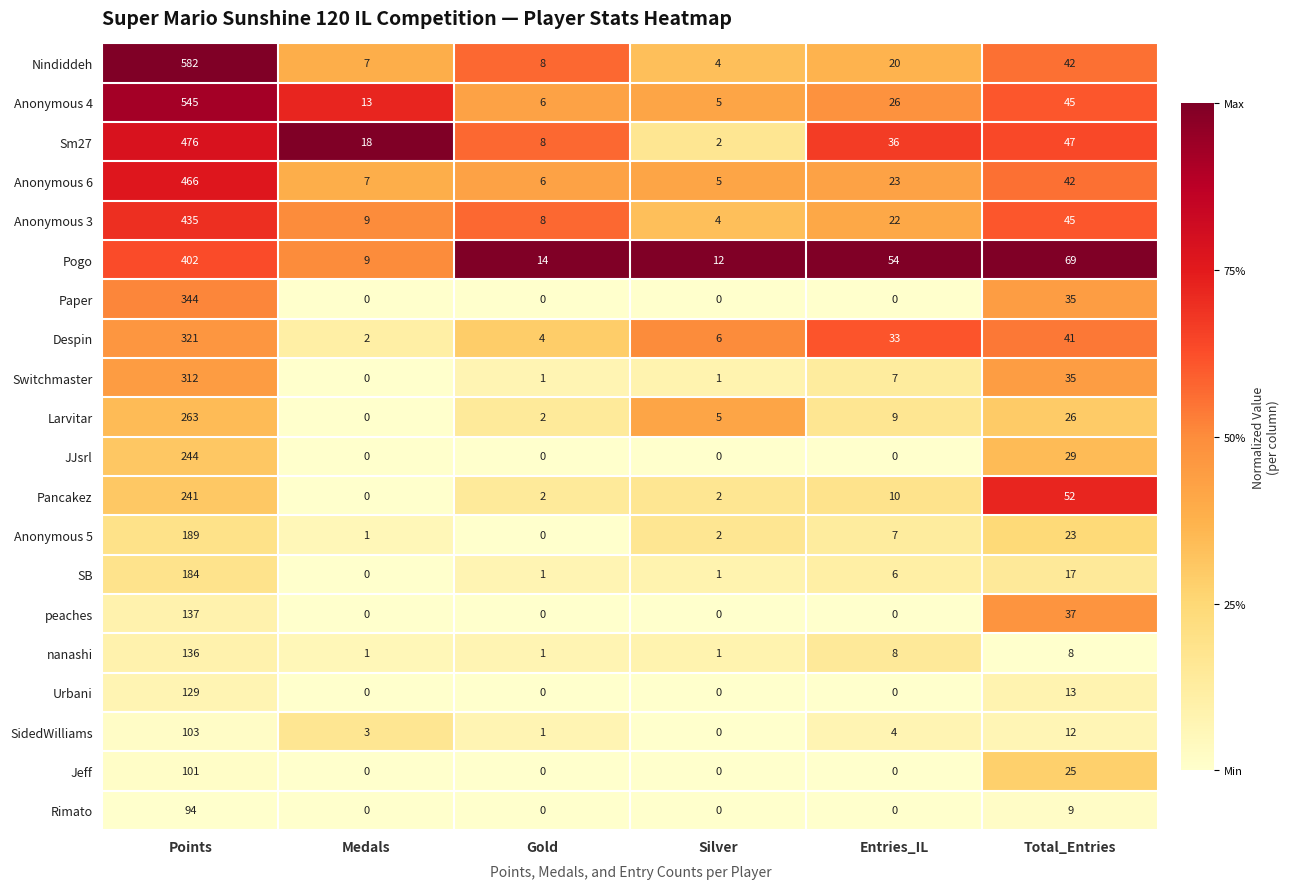

The value of Pancakez at Entries_IL is 3. True or false?

False